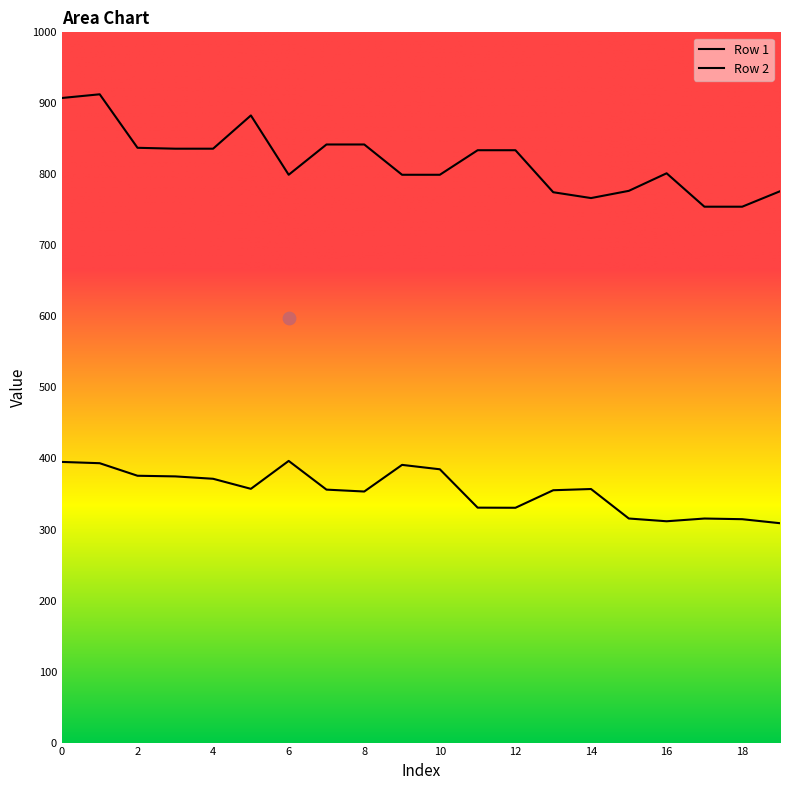

Is the value of Row 2 at 6 greater than the value of Row 1 at 6?

Yes